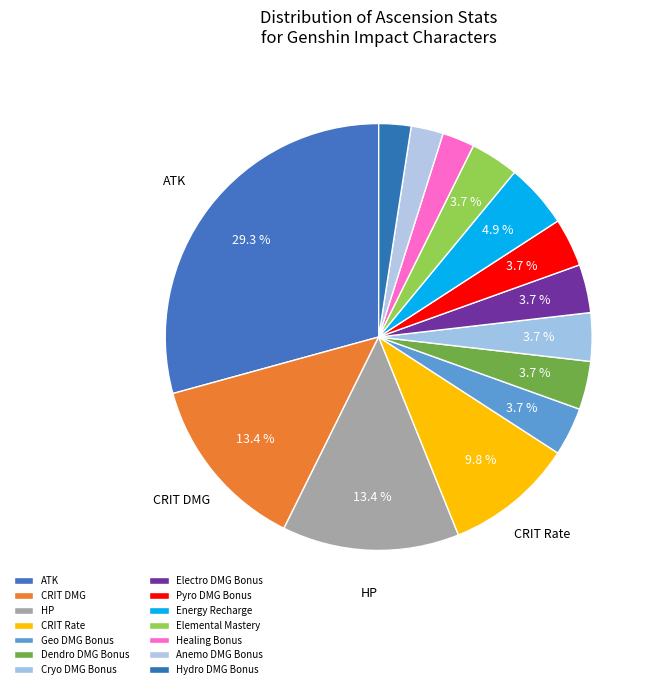

Count the number of slices in the pie.

14